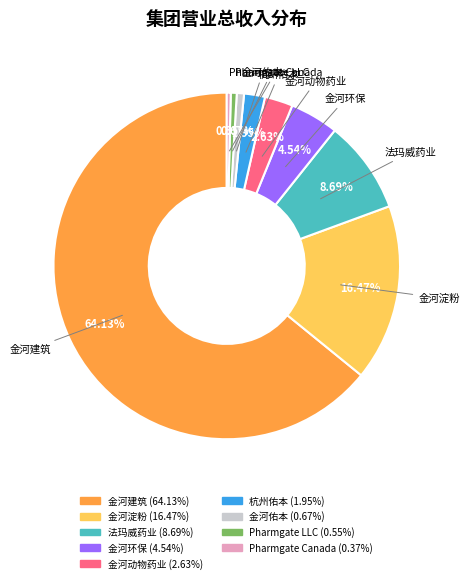

Is there a majority slice in this chart?

Yes